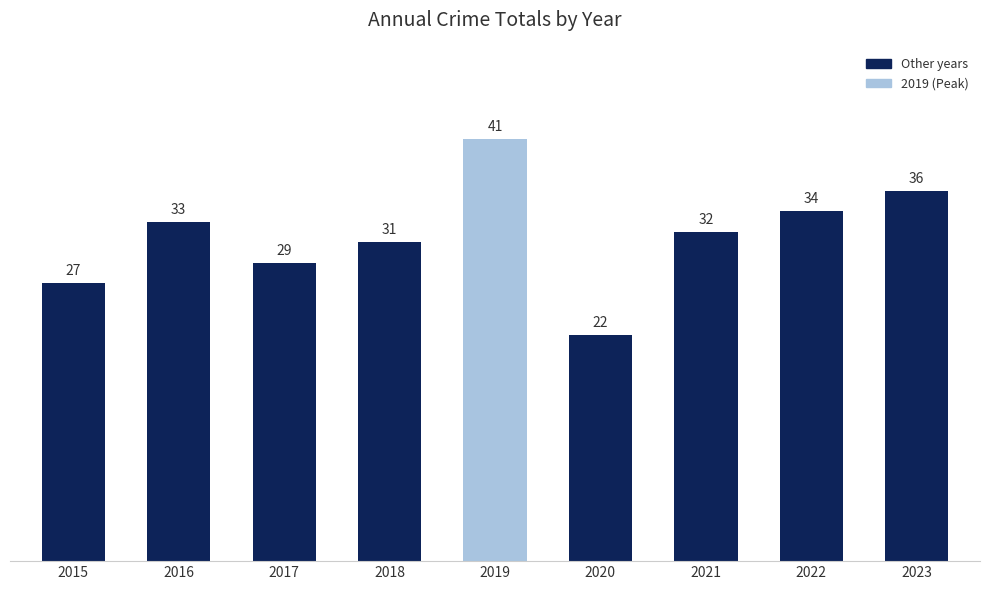

What is the difference between the values at 2015 and 2022?

7